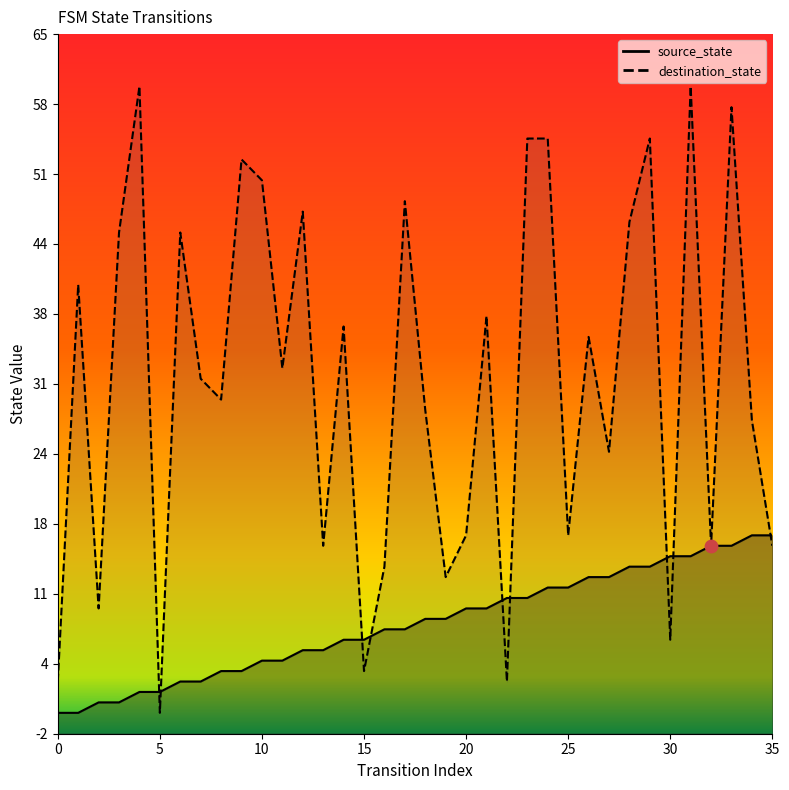

At how many categories does at least one series exceed 36?

16